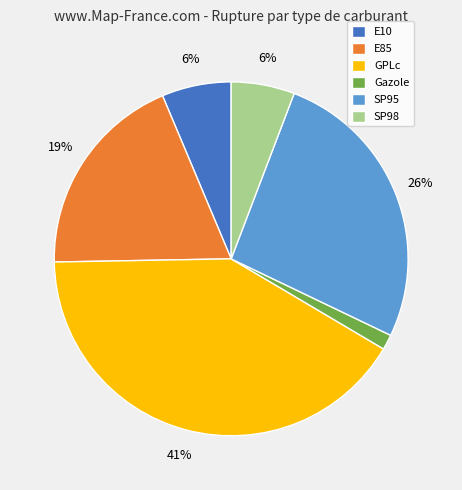

Which category has the biggest portion of the pie?

GPLc